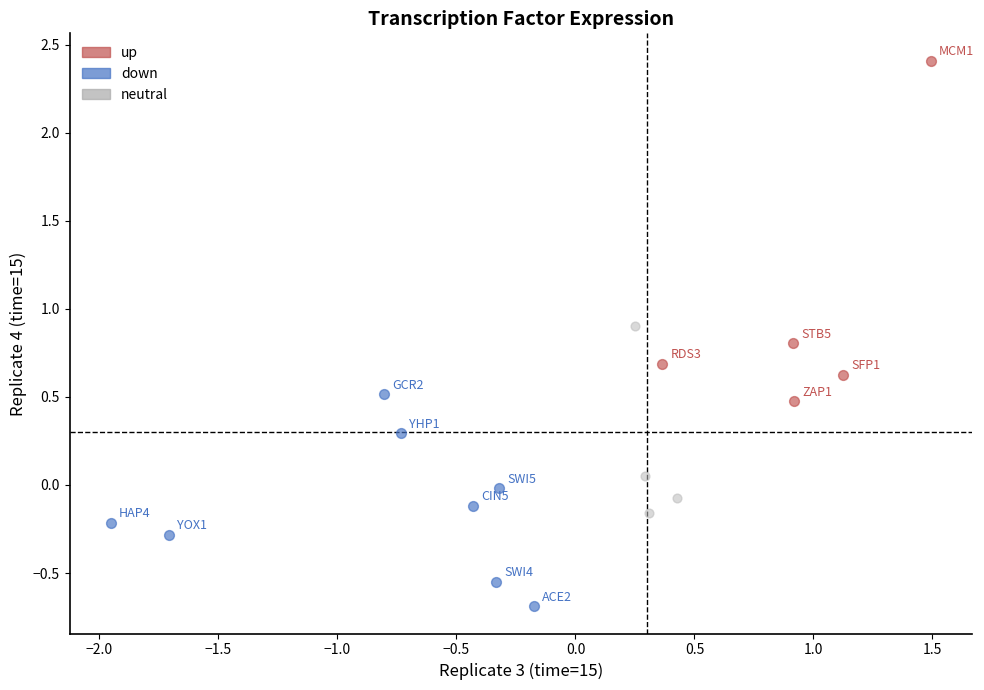

Which series contains the lowest Y value?

down